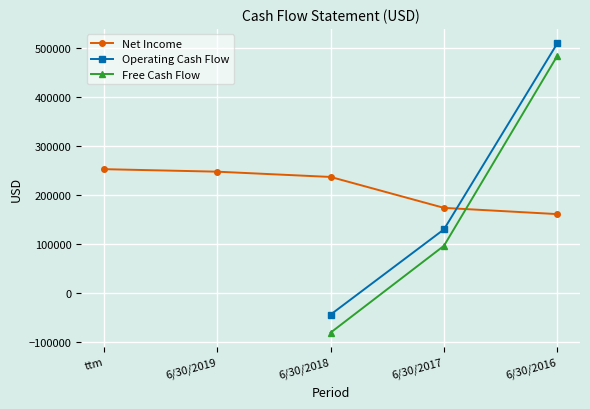

Which series ends up on top after the final intersection of Net Income and Free Cash Flow?

Free Cash Flow